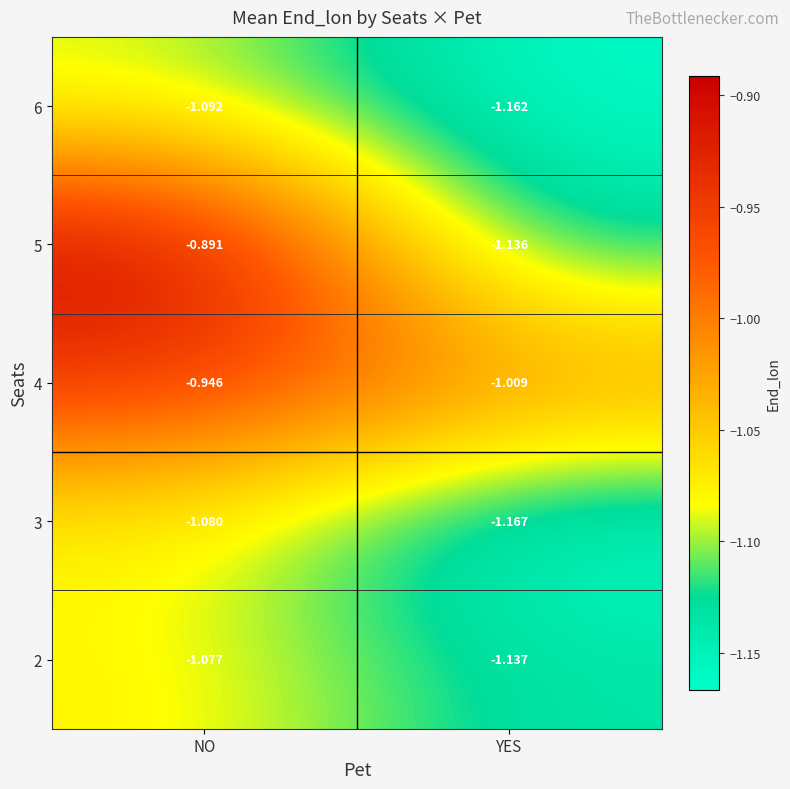

Between NO and YES, which series saw the biggest shift?

5